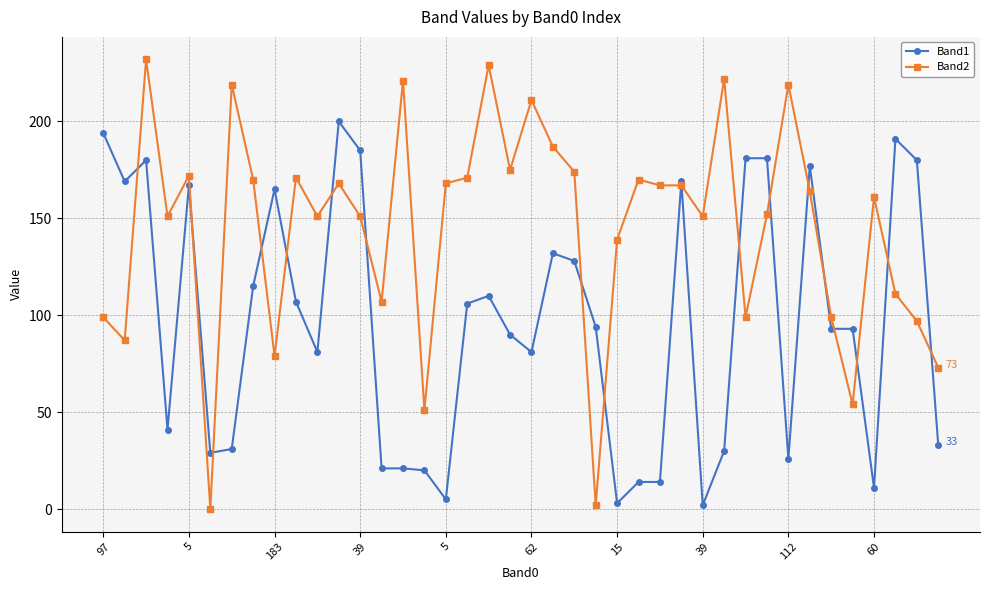

What is the value of the Band2 point at the 31st from the left?

99